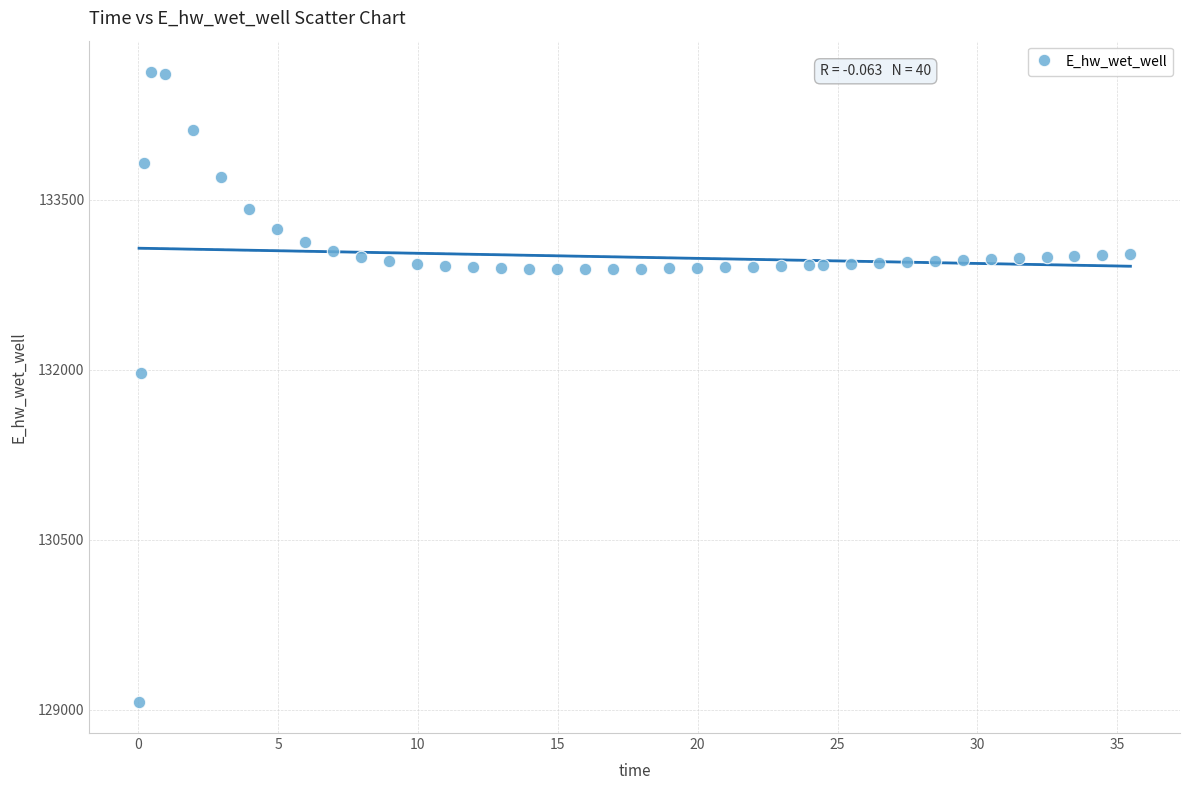

What is the range of Y values (max minus min)?

5557.6